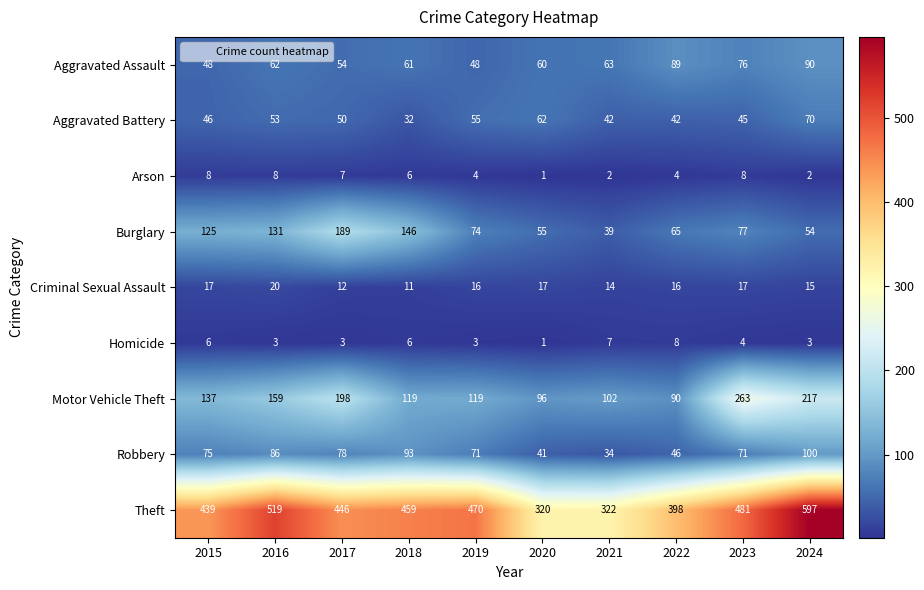

What value does the Aggravated Battery series have at 2024?

70